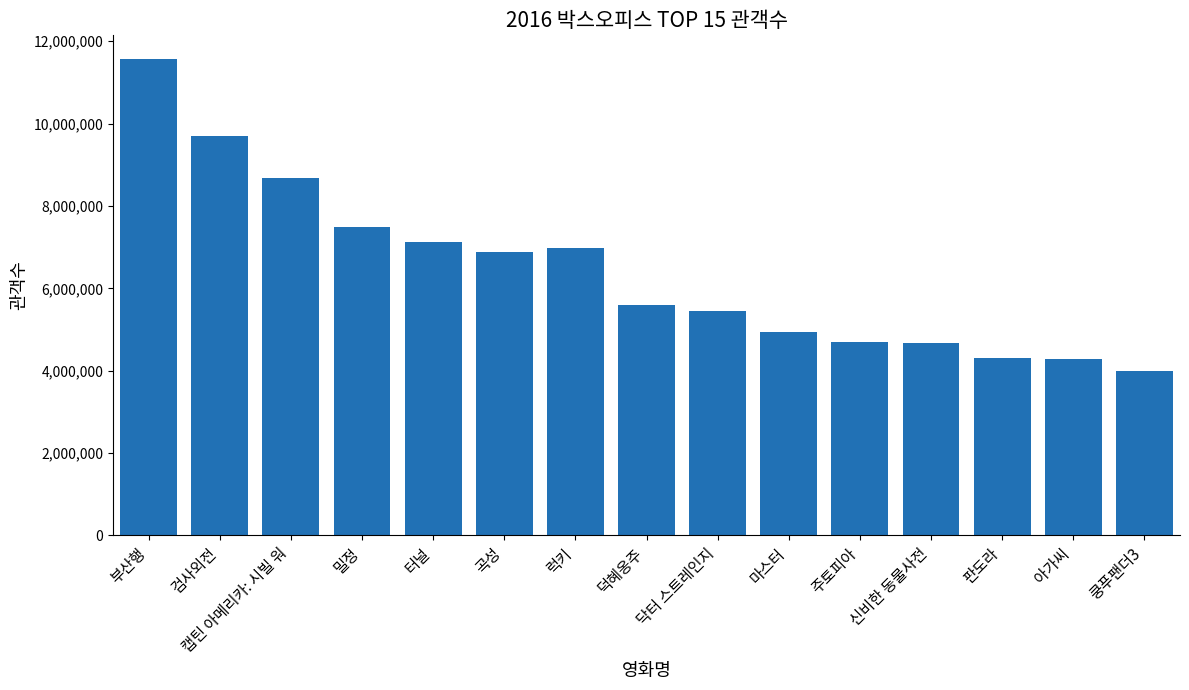

True or false: the data shows 1239986 at 주토피아.

False